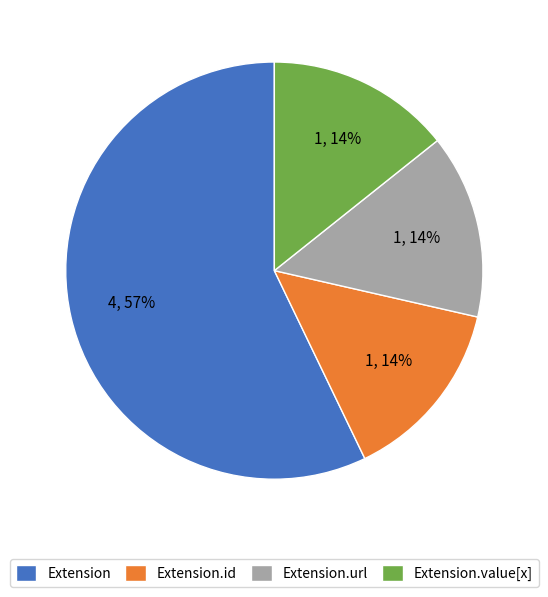

Do Extension.id and Extension.value[x] together represent more than half of the pie?

No